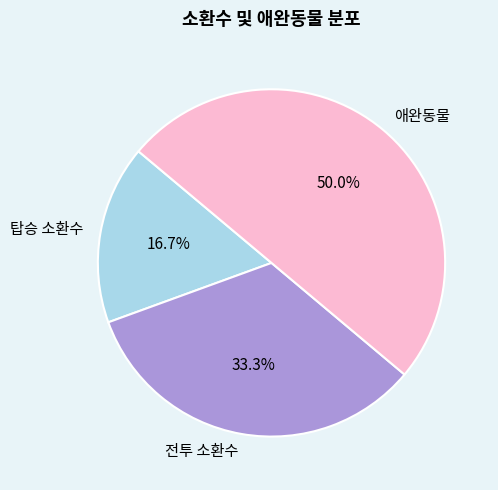

How many segments does this pie chart have?

3